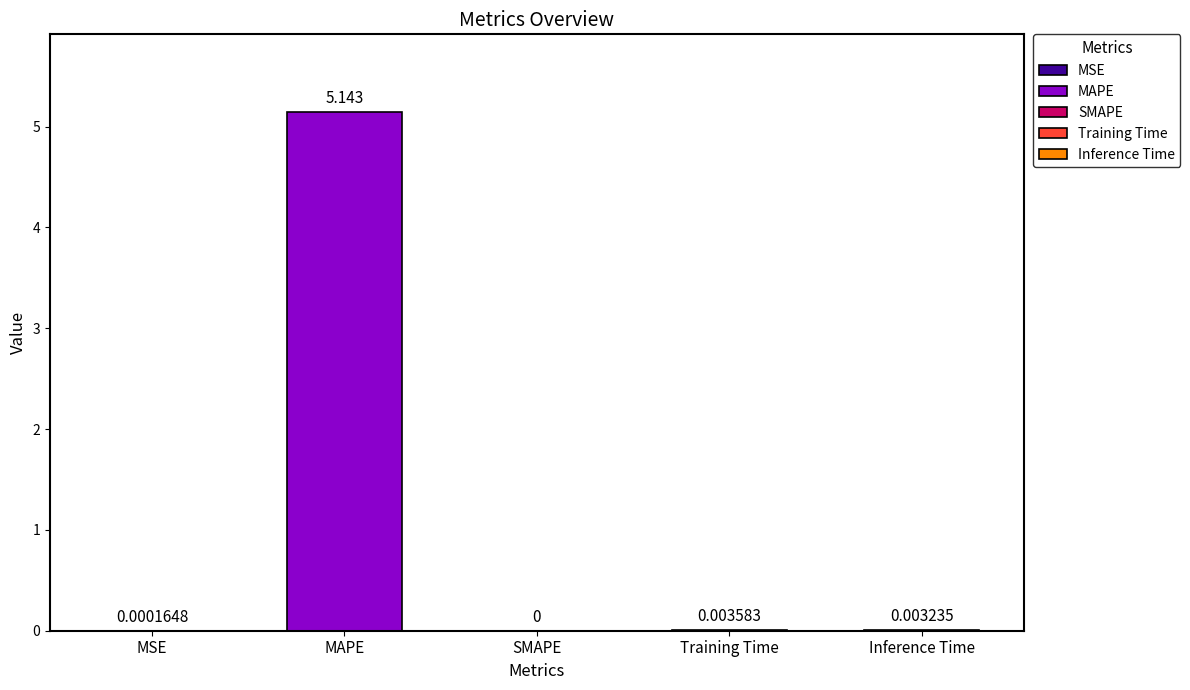

What is the average value?

1.0